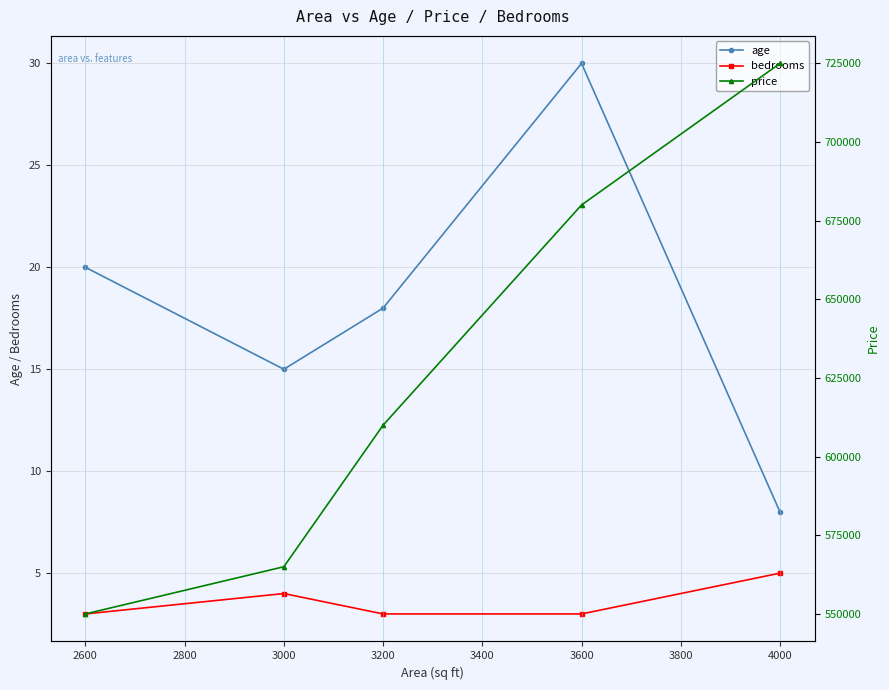

What is the value of the price point at the 3rd from the left?

610000